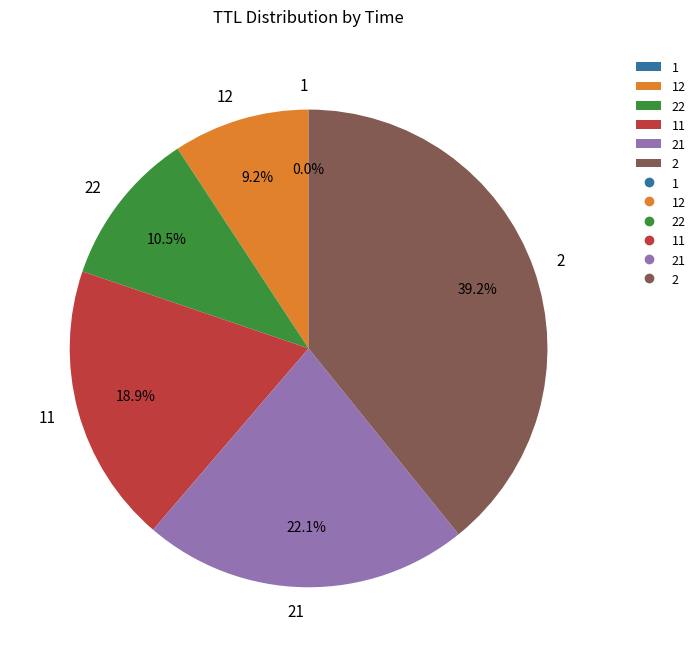

To the nearest percent, what is the difference between the largest and smallest slice percentages?

39%